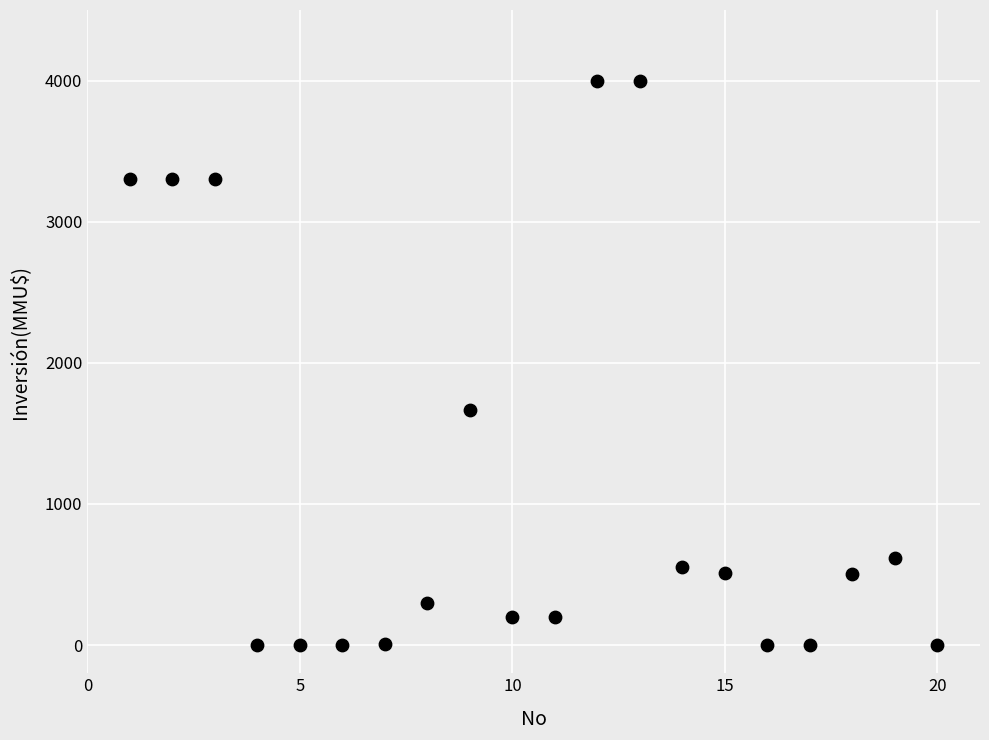

What is the range of Y values (max minus min)?

4000